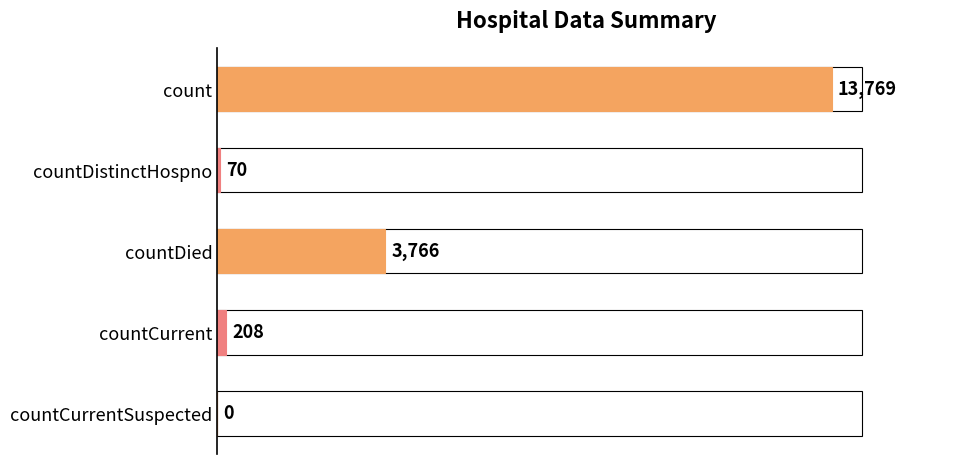

What is the change in value from count to countDied?

-10003